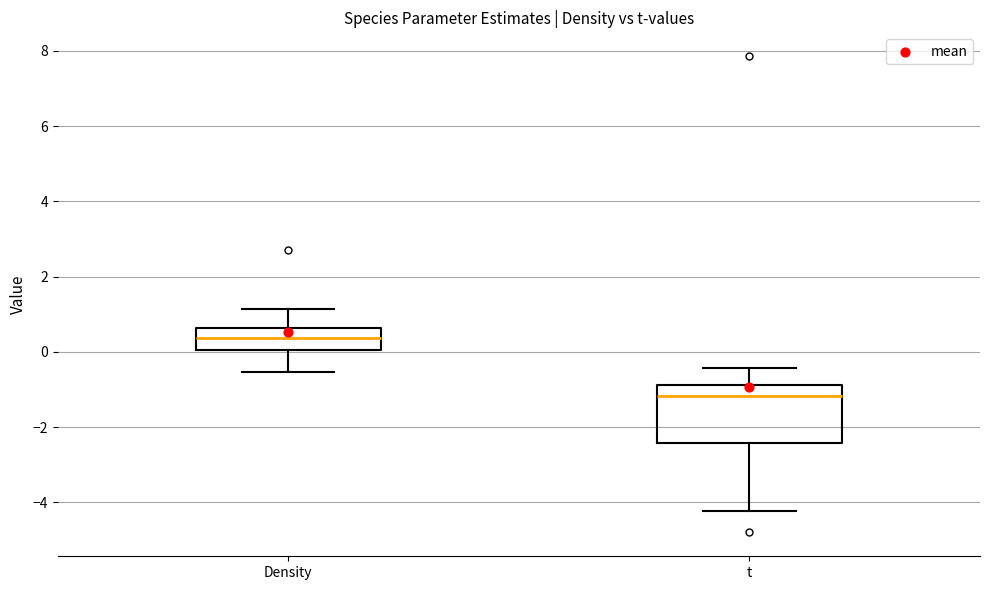

Which box is the tallest, from its lower edge to its upper edge?

t